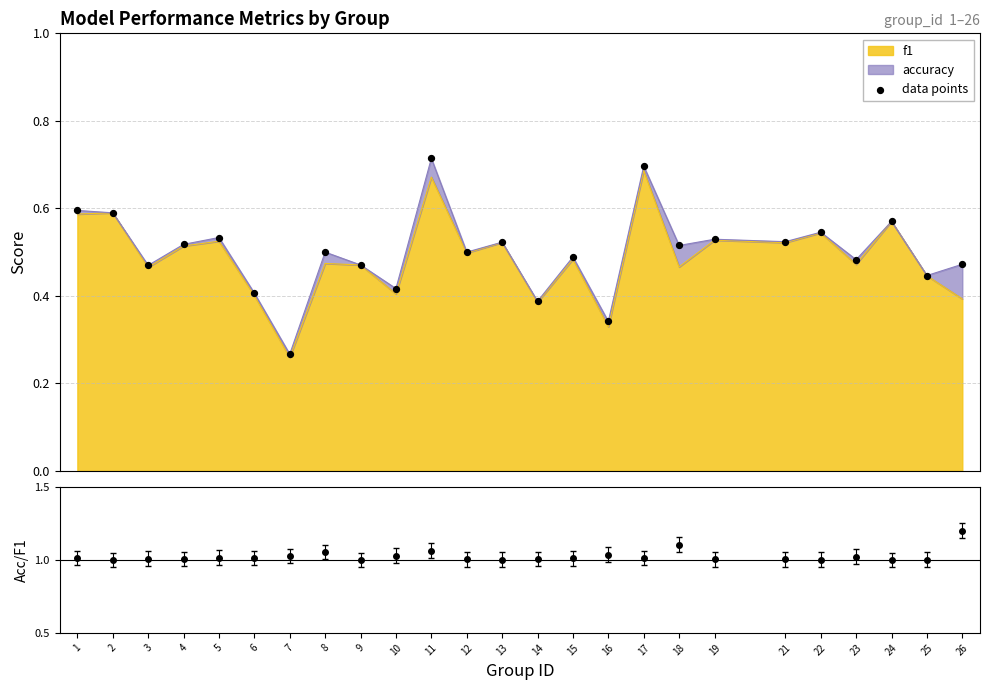

What is the change in value from 4 to 24?

+0.1